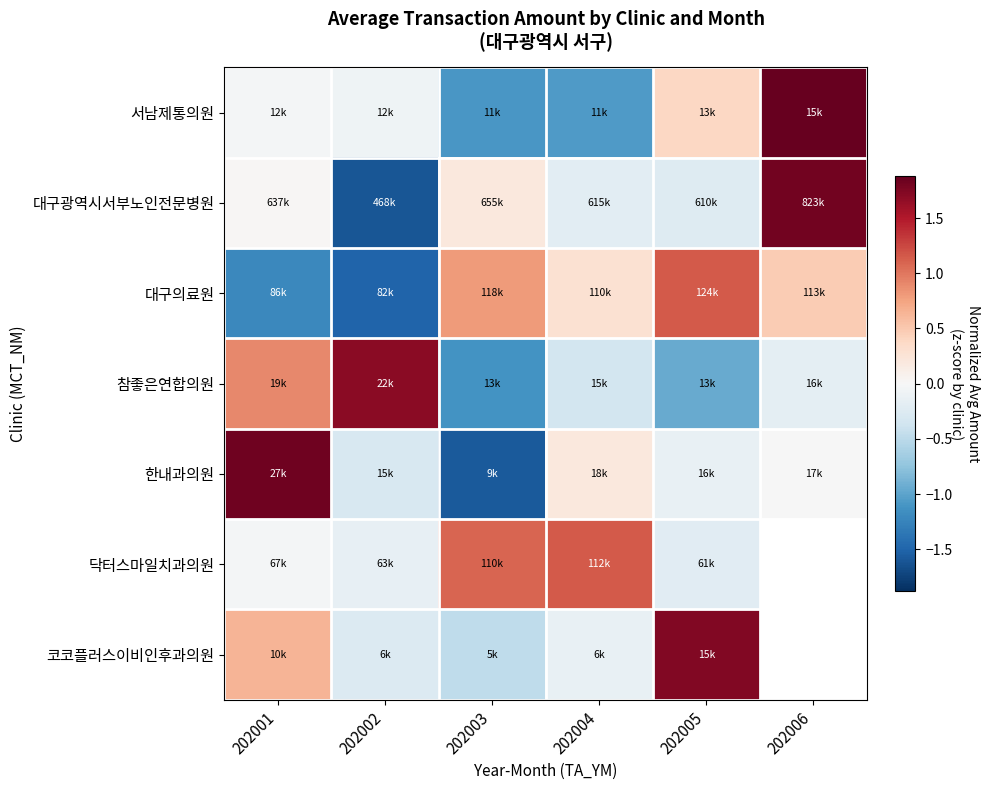

At which label does 서남제통의원 reach its minimum?

202003